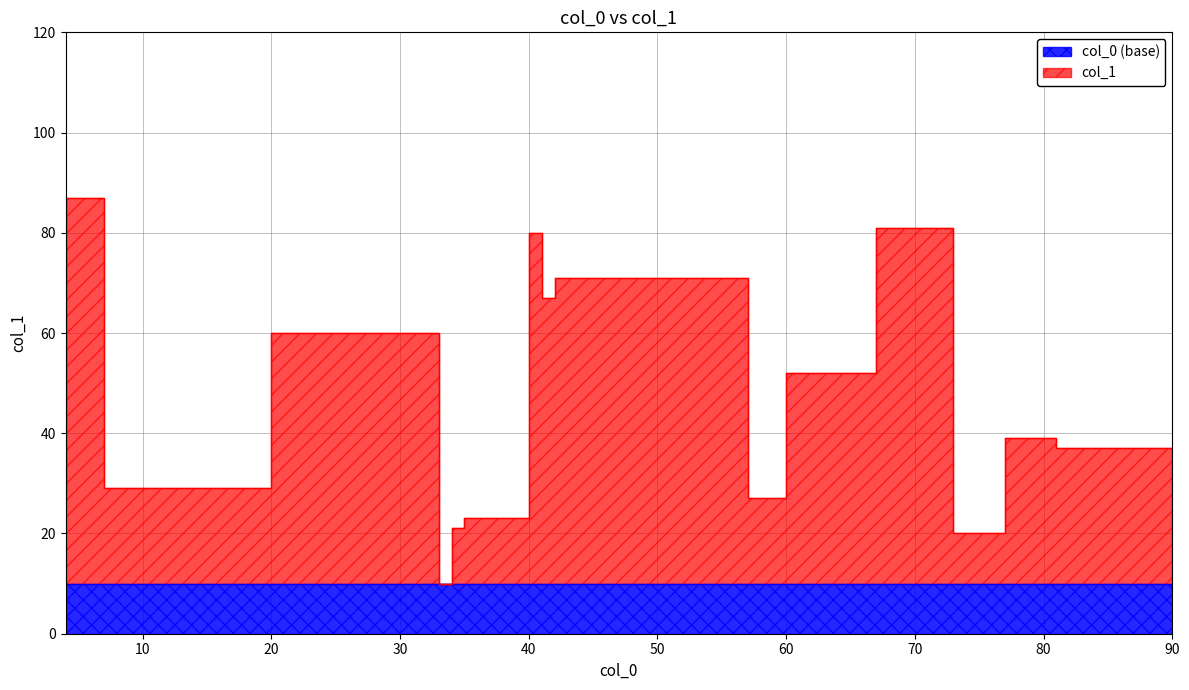

The chart shows a value of 32 at 6. True or false?

False